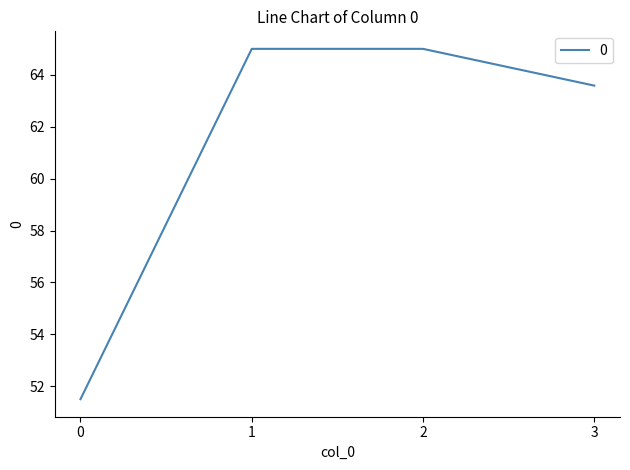

What is the difference between the values at 3 and 0?

12.1